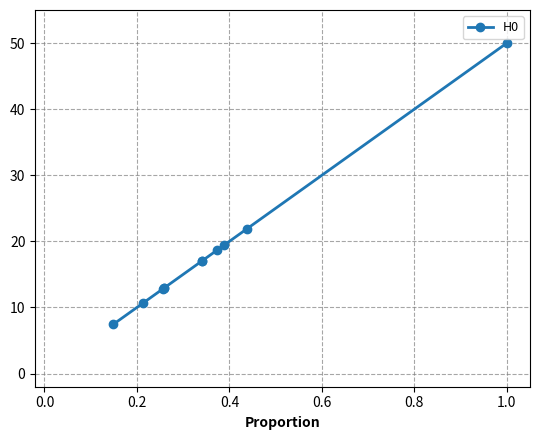

How many values exceed 17?

6